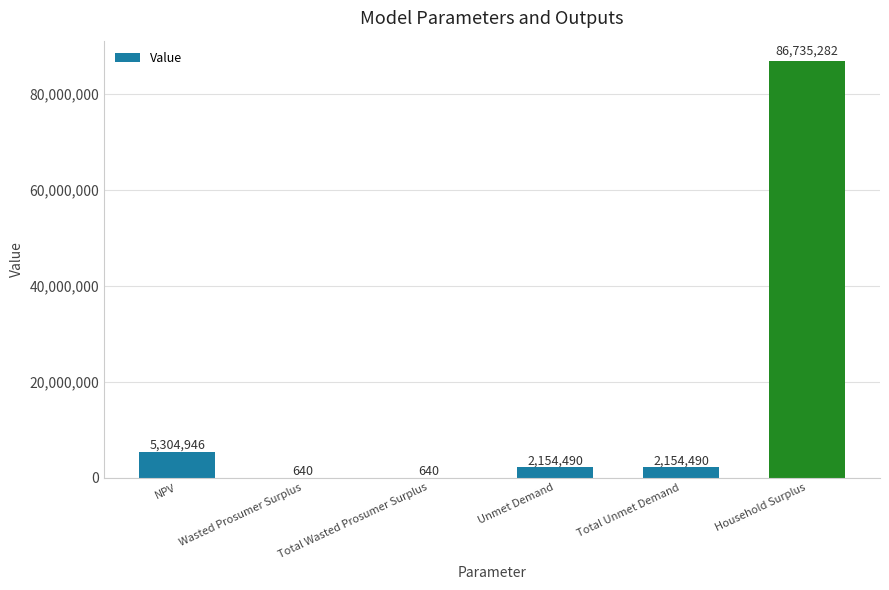

What value does the data have at Total Unmet Demand?

2154489.6